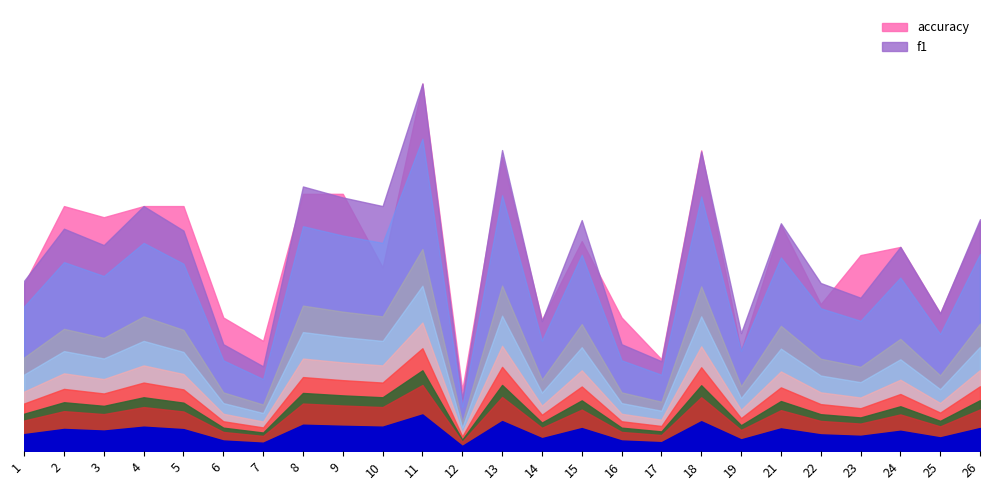

What is the approximate value of f1 at 11?

1.0